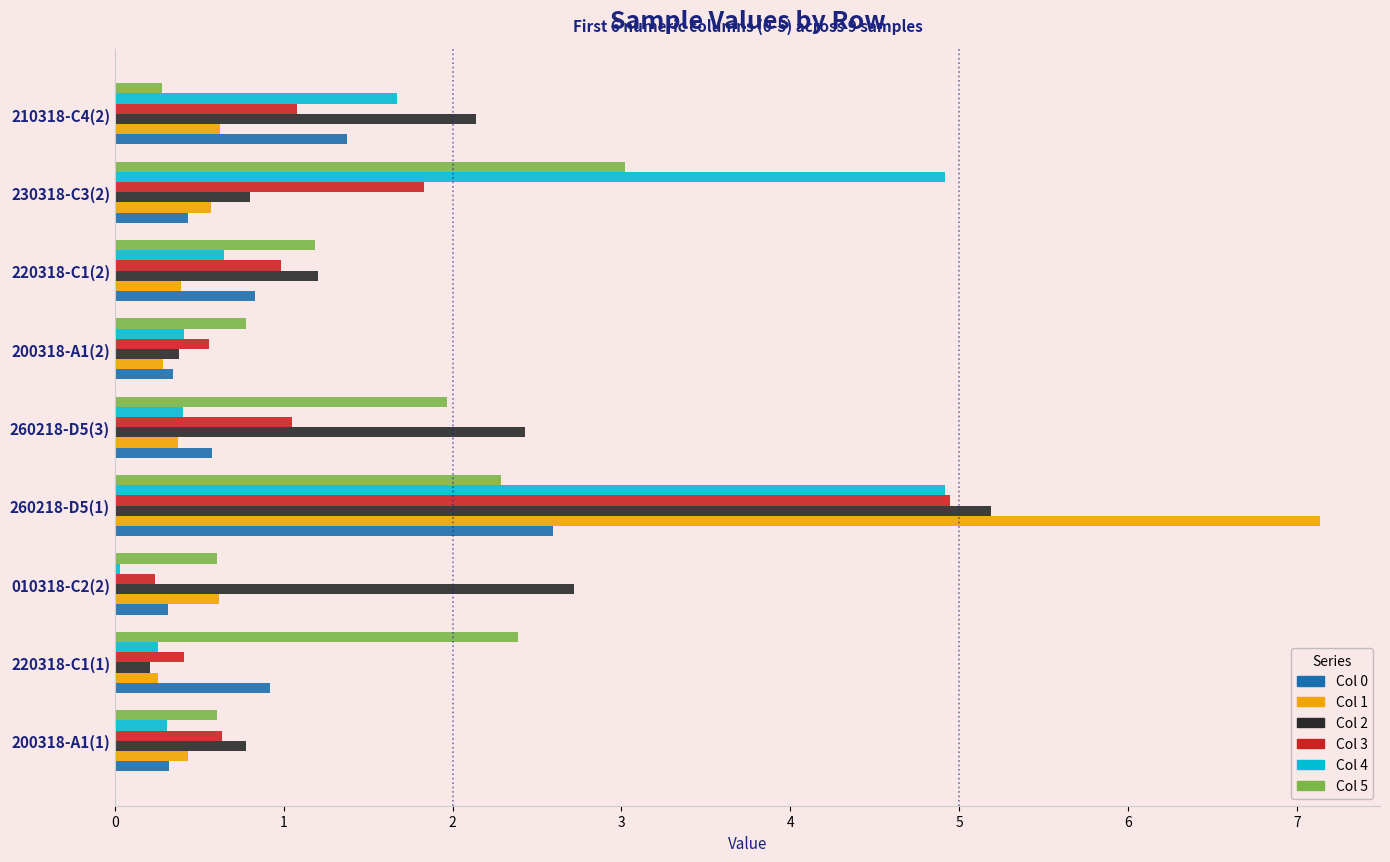

The Col 5 series shows 2.4 at 220318-C1(1). True or false?

True